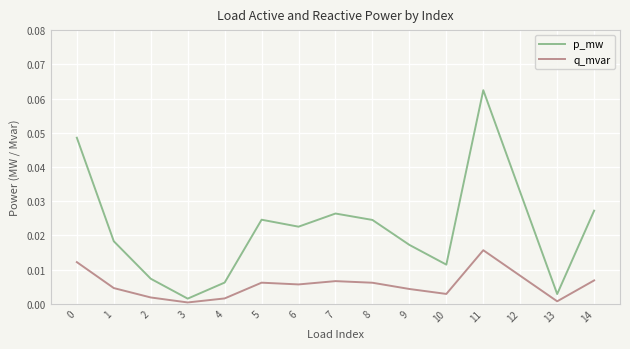

Which category has the highest value in the q_mvar series?

11